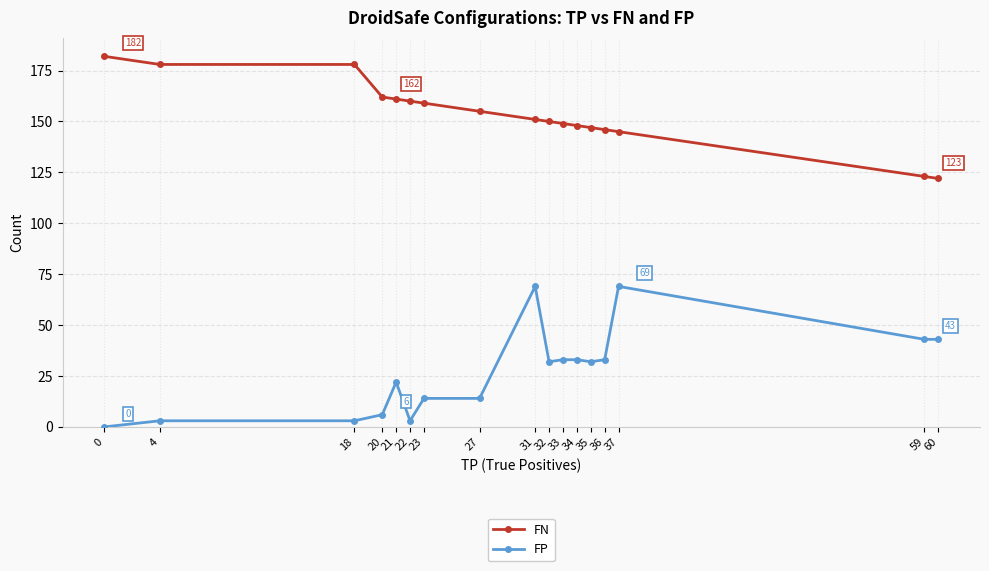

Which series has the largest range (max minus min)?

FP